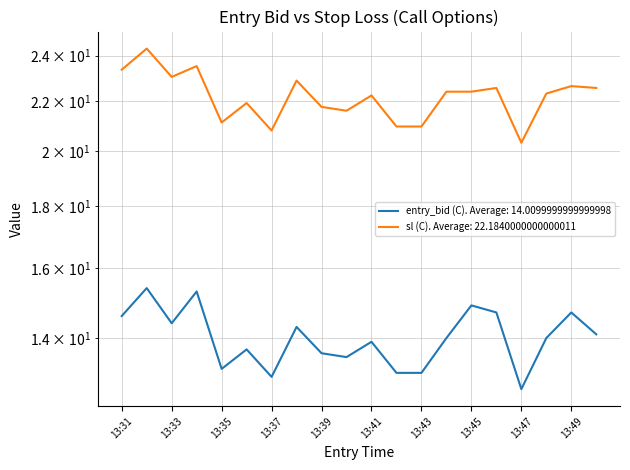

At which label is entry_bid (C) closest to 14?

13:44